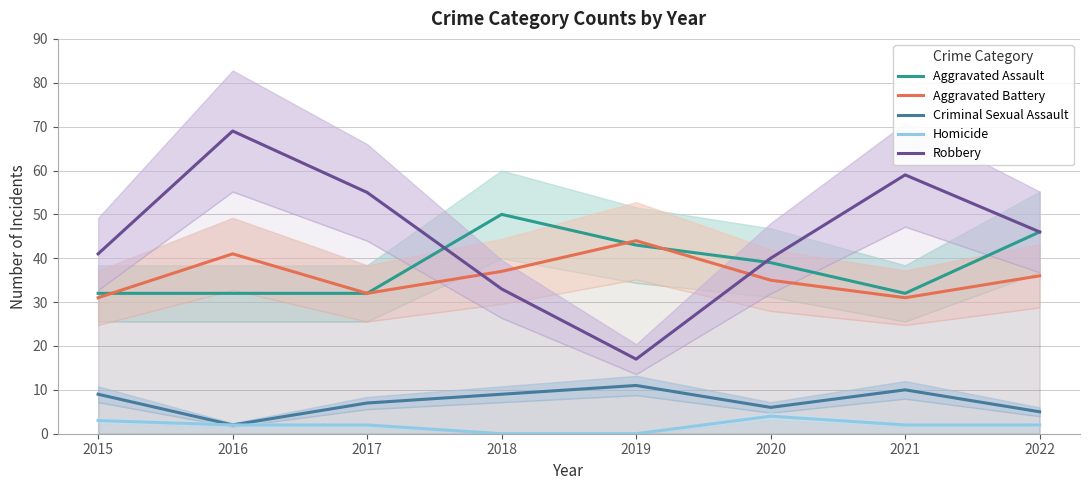

True or false: Homicide and Aggravated Battery cross at least once.

False